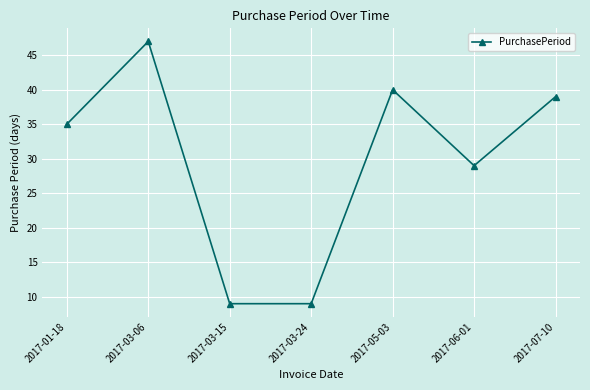

What value does the data have at 2017-03-15, to the nearest 10?

10